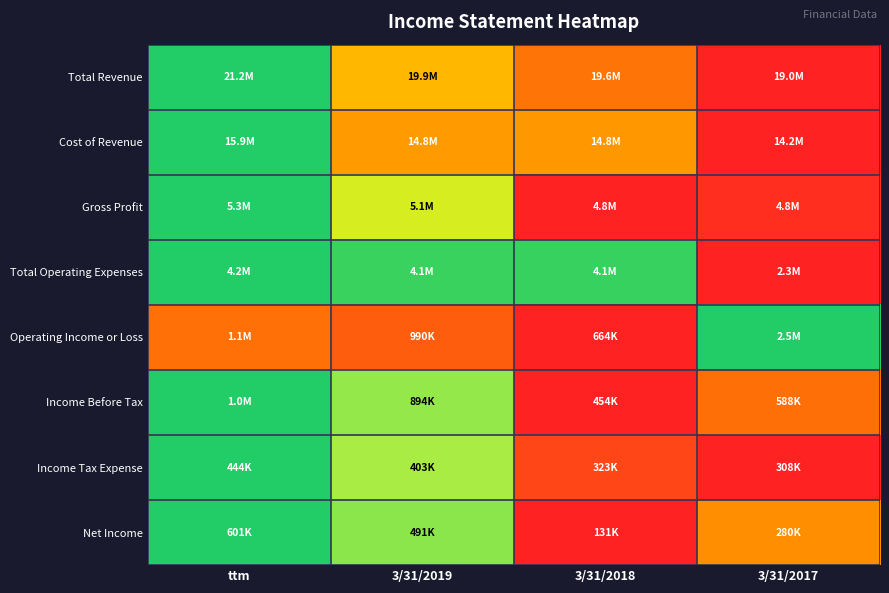

At which category is the sum across all series the highest?

ttm